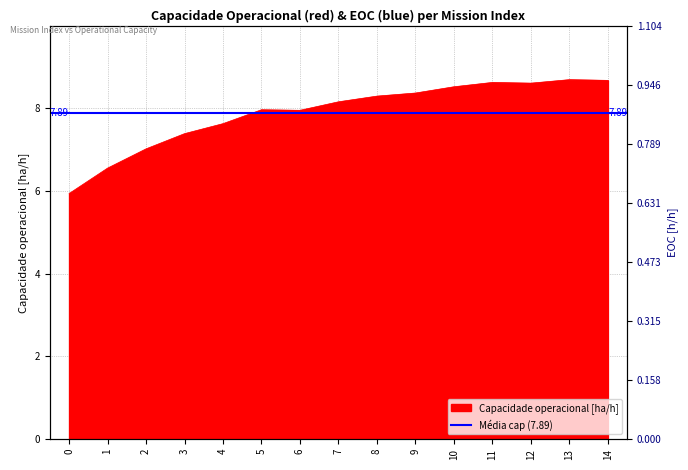

Reading left to right, extract all data points from this chart.

0=5.9	1=6.5	2=7.0	3=7.4	4=7.6	5=8.0	6=7.9	7=8.1	8=8.3	9=8.4	10=8.5	11=8.6	12=8.6	13=8.7	14=8.7